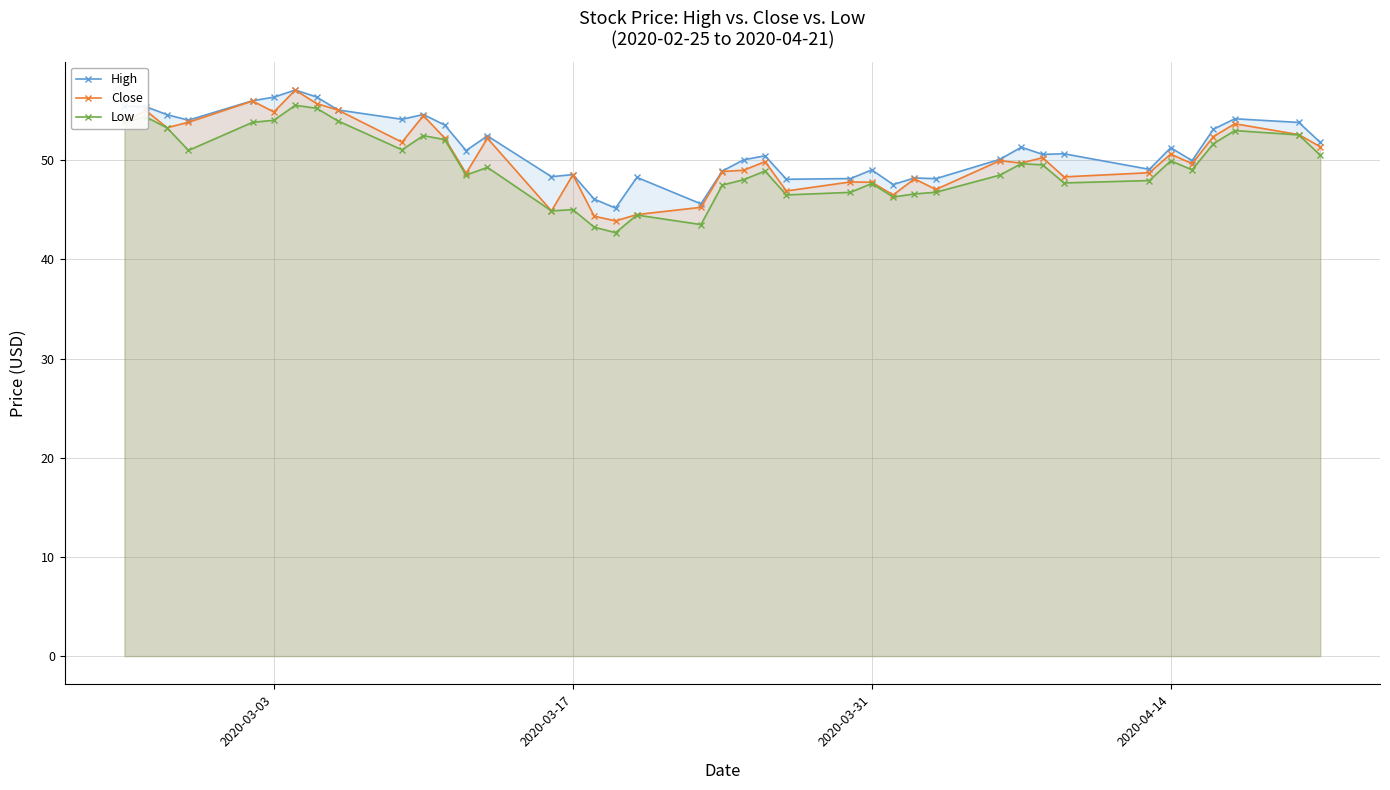

At how many categories does at least one series exceed 47?

37